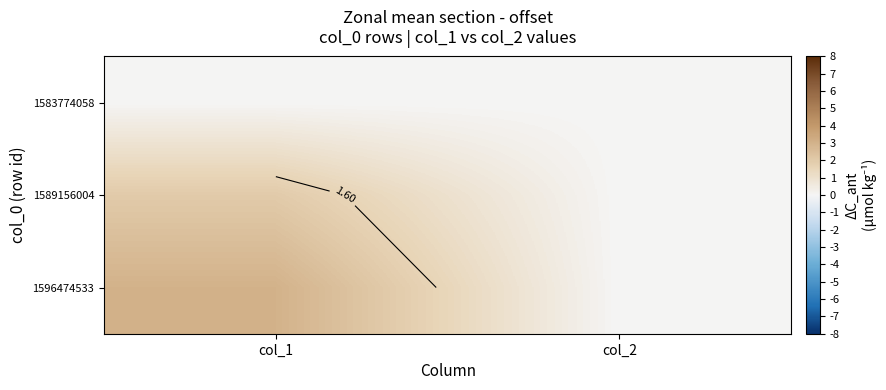

At how many categories does at least one series exceed 1?

1